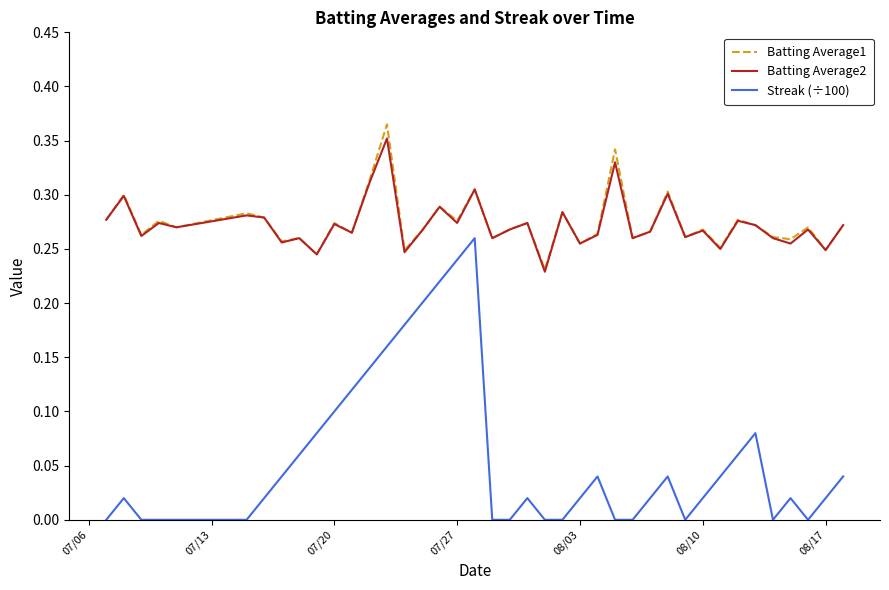

True or false: Streak (÷100) and Batting Average1 intersect in this chart.

False